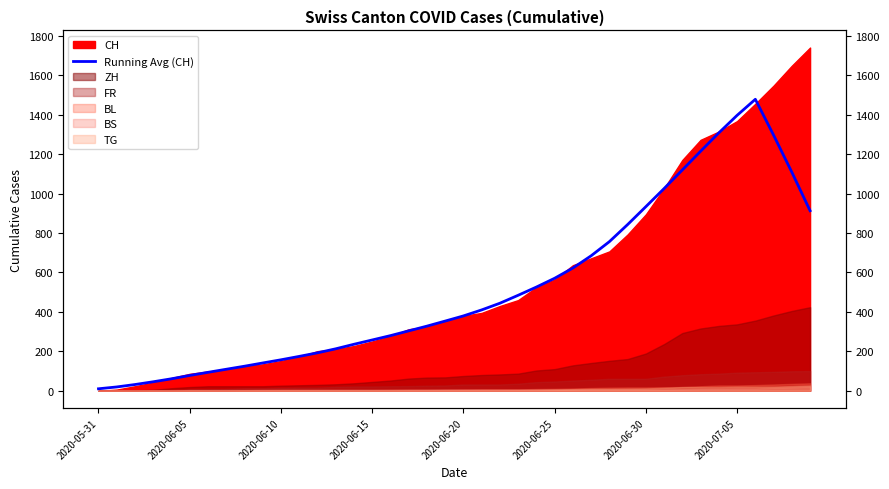

At which category does the chart reach its minimum across all series?

2020-05-31